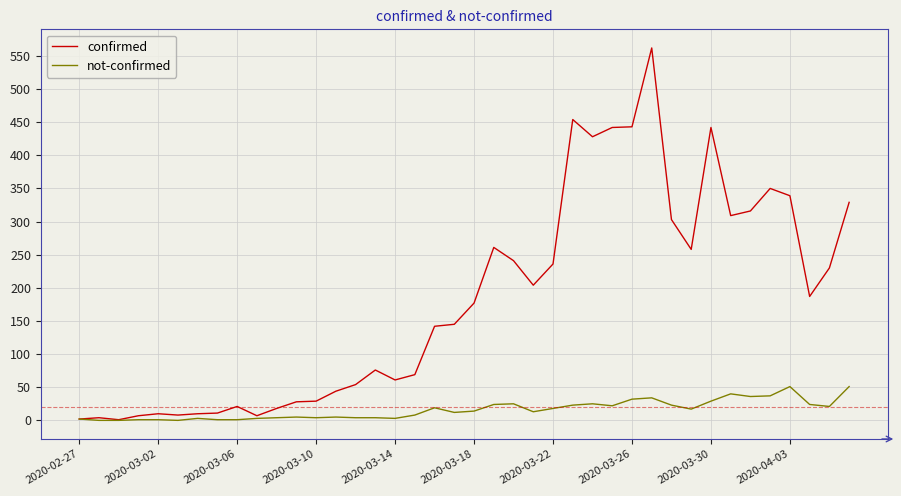

List the series in order of their overall mean, lowest first.

not-confirmed, confirmed